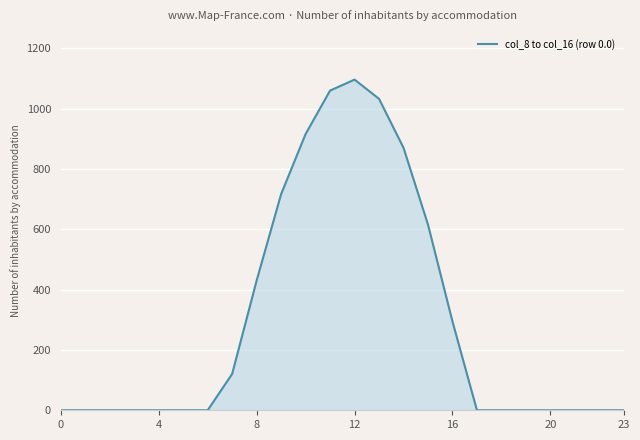

What is the maximum value shown in the chart?

1096.7